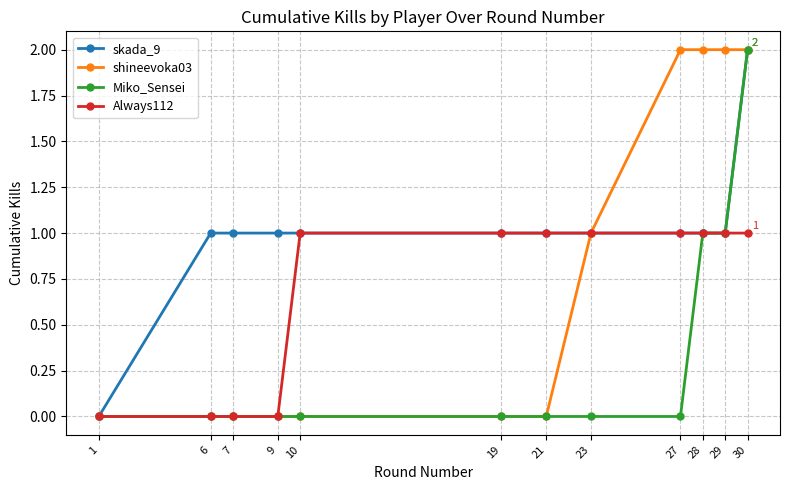

What is the highest value of the Miko_Sensei series?

2